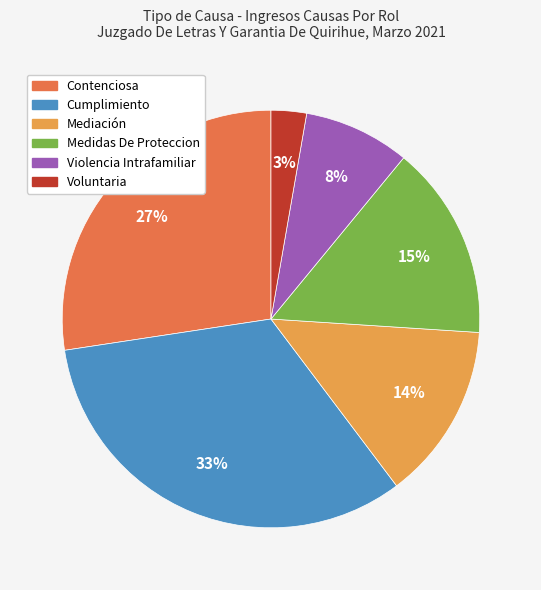

Is the sum of Mediación and Cumplimiento greater than half?

No